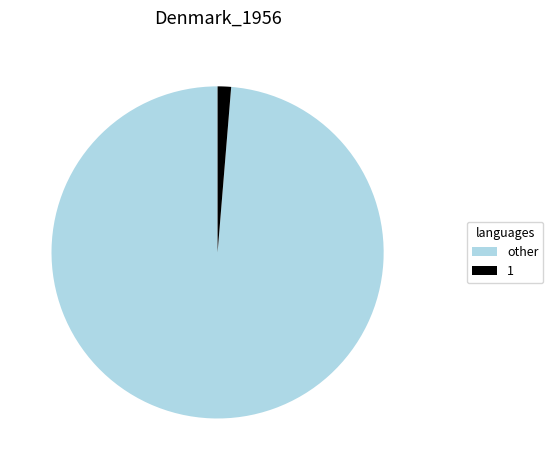

True or false: other accounts for 99% of the total.

True